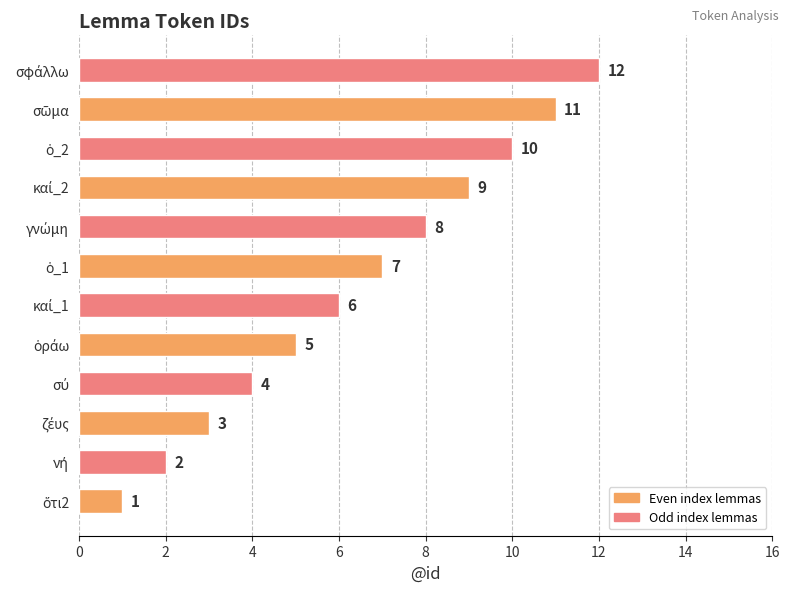

What is the maximum value shown in the chart?

12